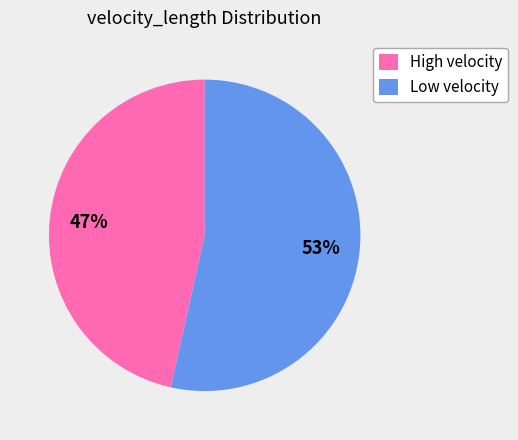

Which slice is the largest?

Low velocity